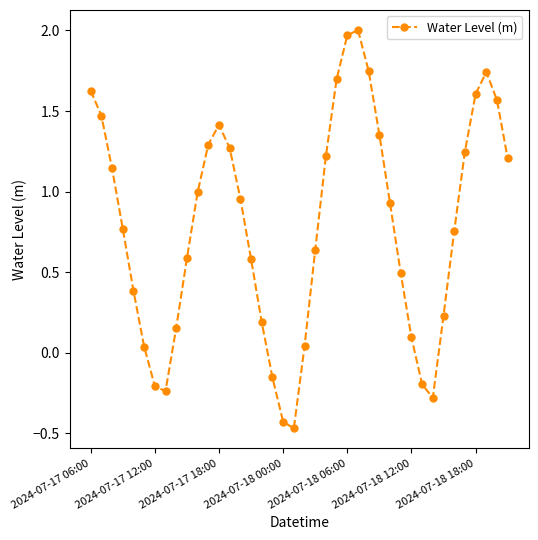

What is the value of the 33rd point from the left?

-0.3